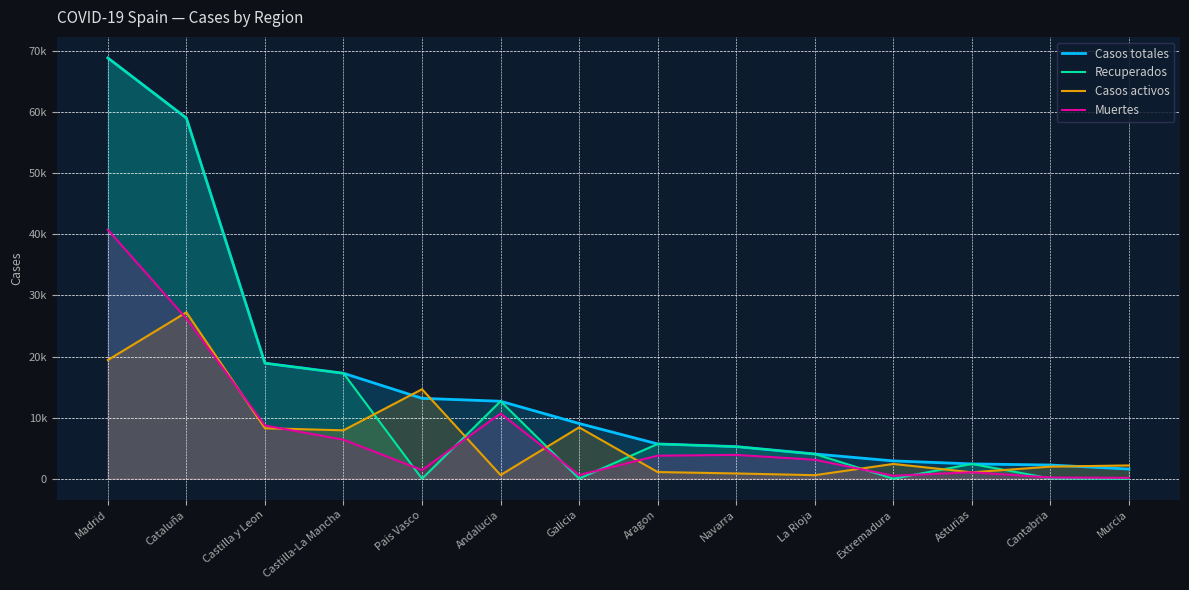

In Recuperados, how many points are higher than both neighbors (excluding endpoints)?

3